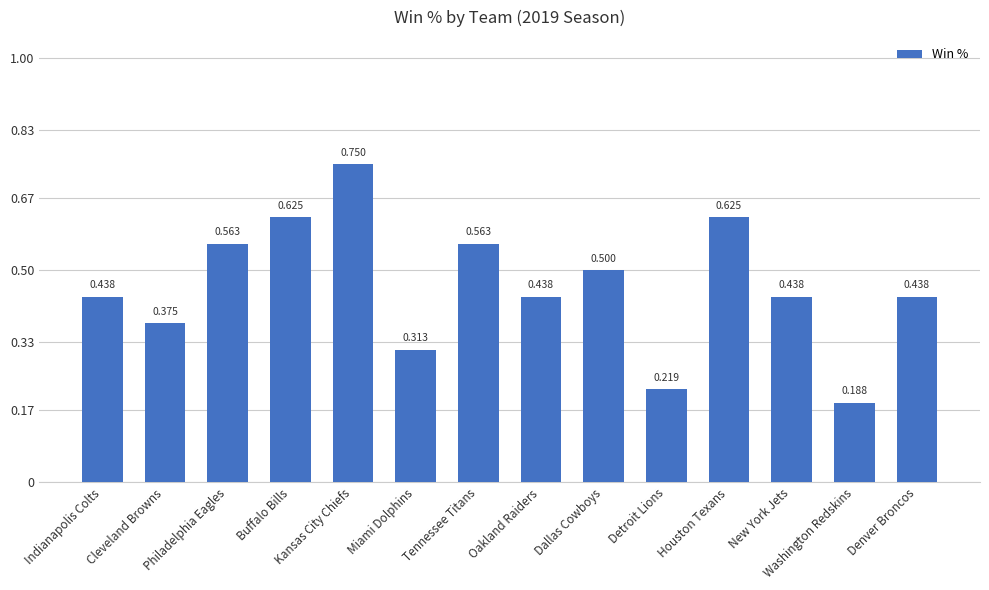

What is the sum of all values?

6.5